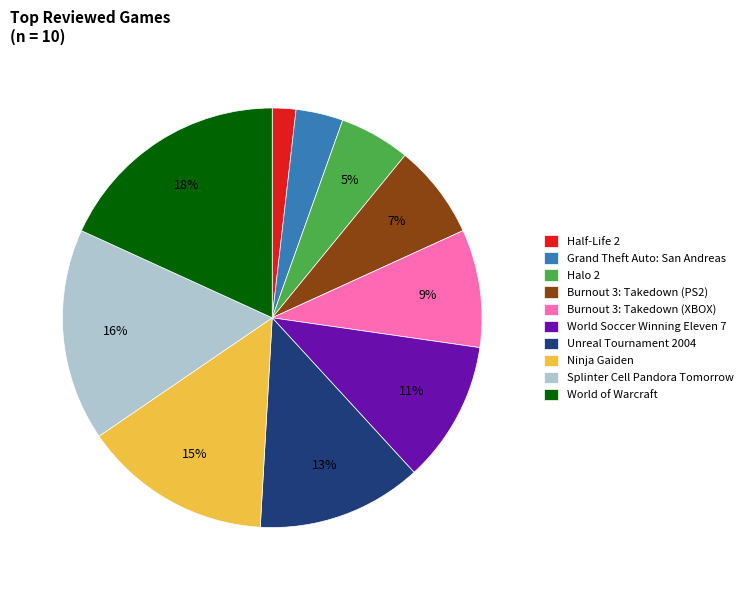

To the nearest percent, what is the average slice percentage?

10%